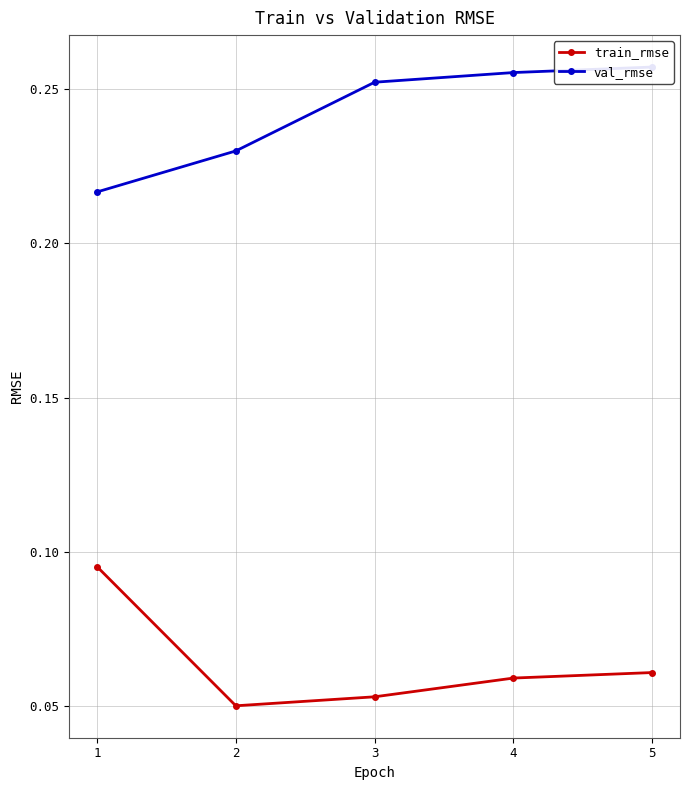

True or false: train_rmse and val_rmse cross at least once.

False